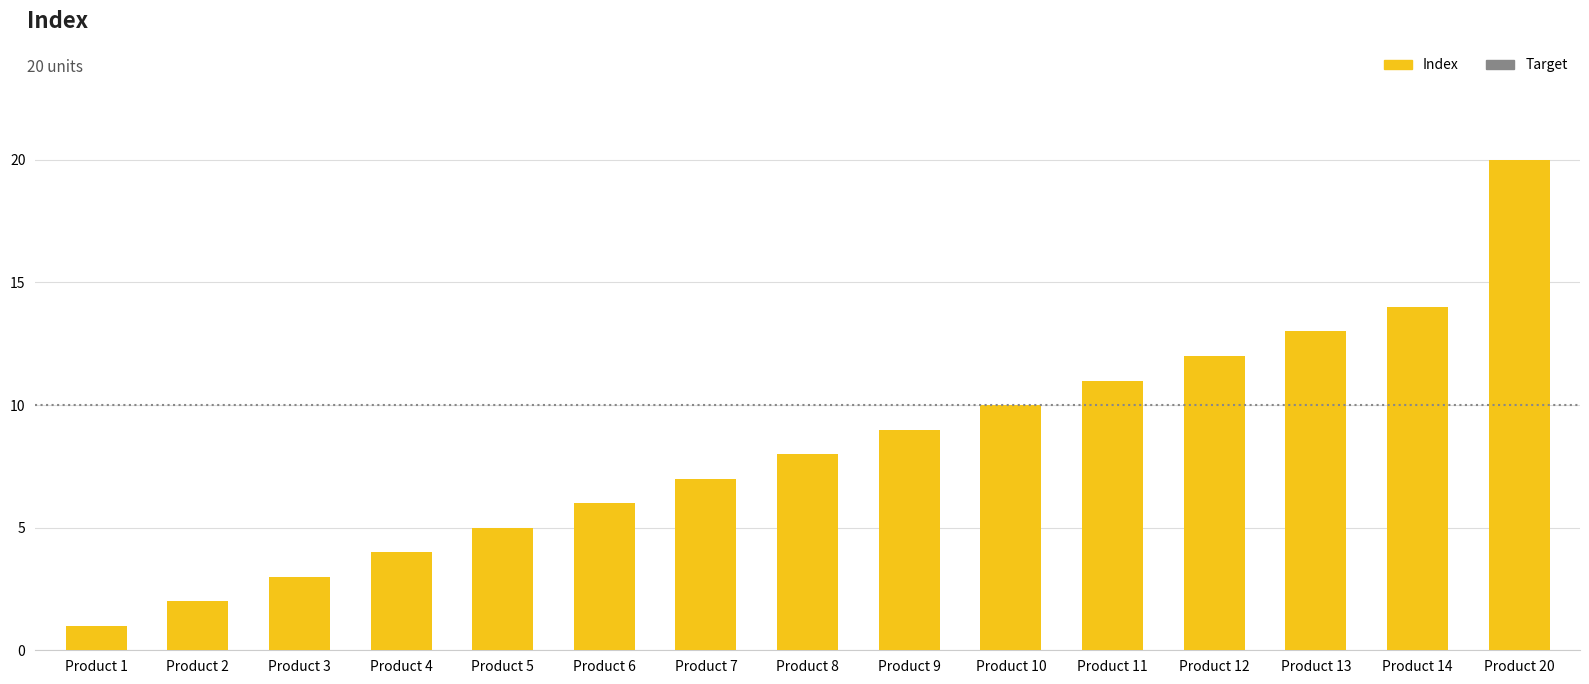

What is the average value?

8